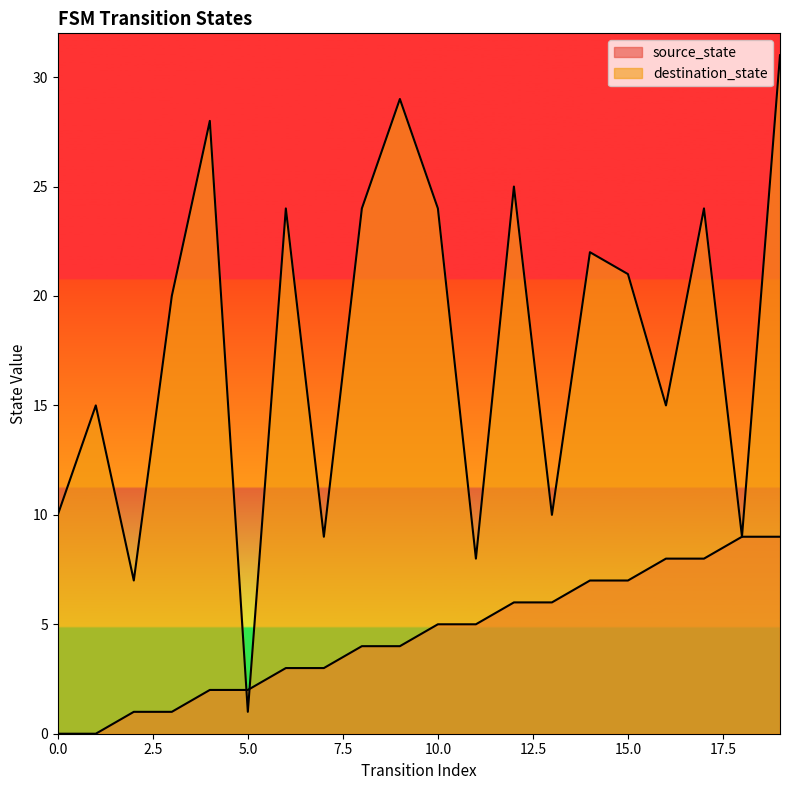

At 3, list the series in order from largest to smallest.

destination_state, source_state